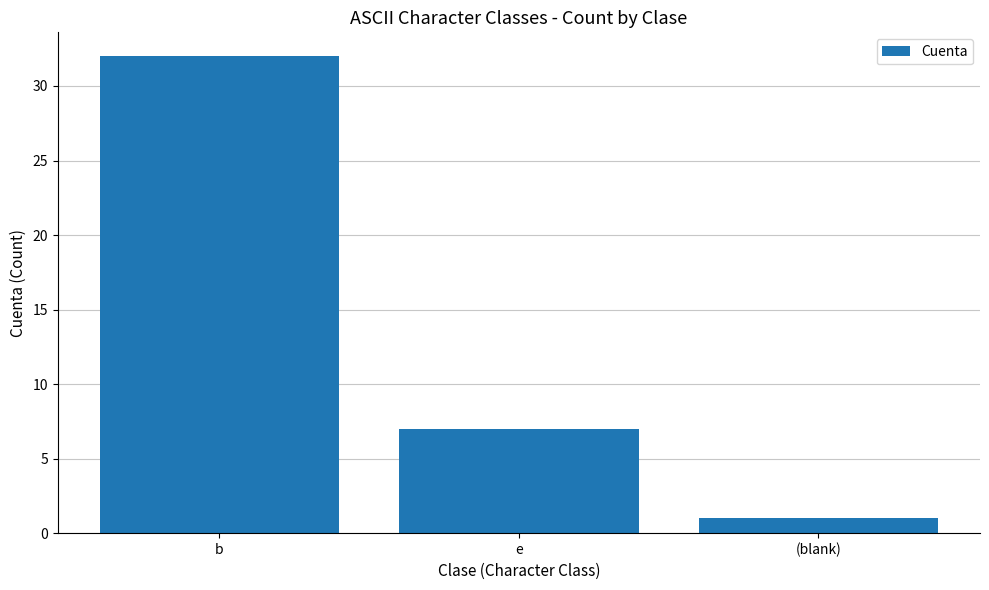

List the labels in order of value, largest first.

b, e, (blank)